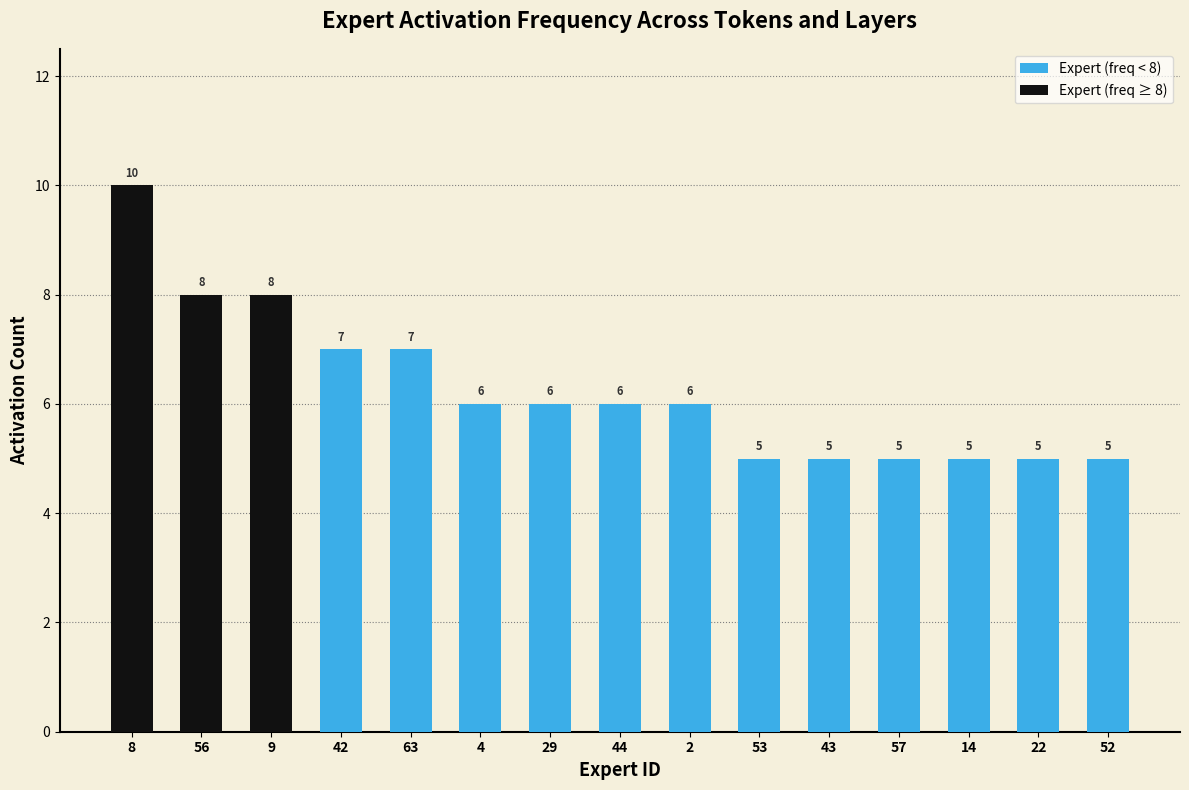

Rank the series by their average value, from lowest to highest.

Expert (freq ≥ 8), Expert (freq < 8)